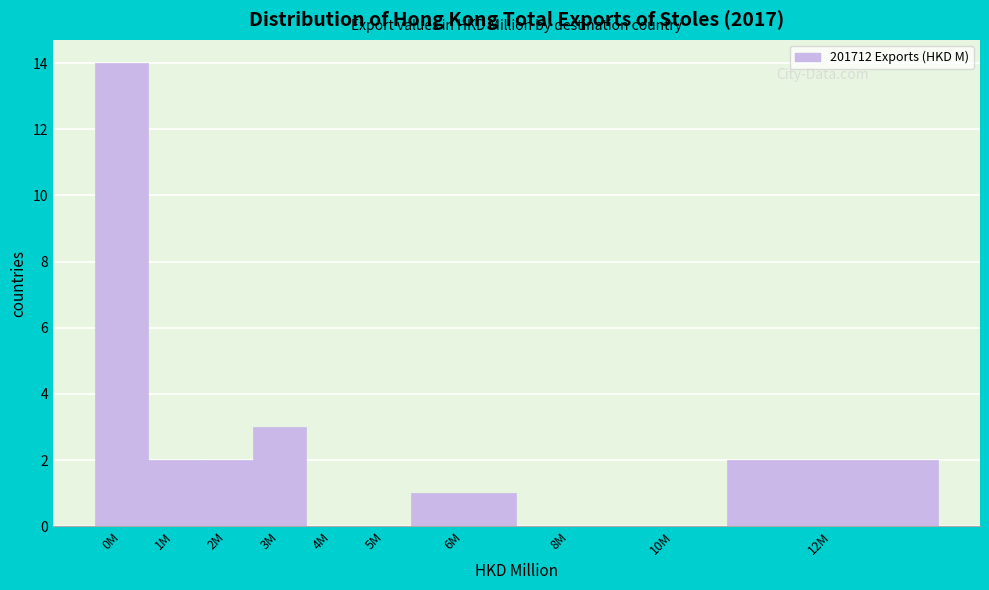

Reading left to right, extract all data points from this chart.

0M=14	1M=2	2M=2	3M=3	4M=0	5M=0	6M=1	8M=0	10M=0	12M=2